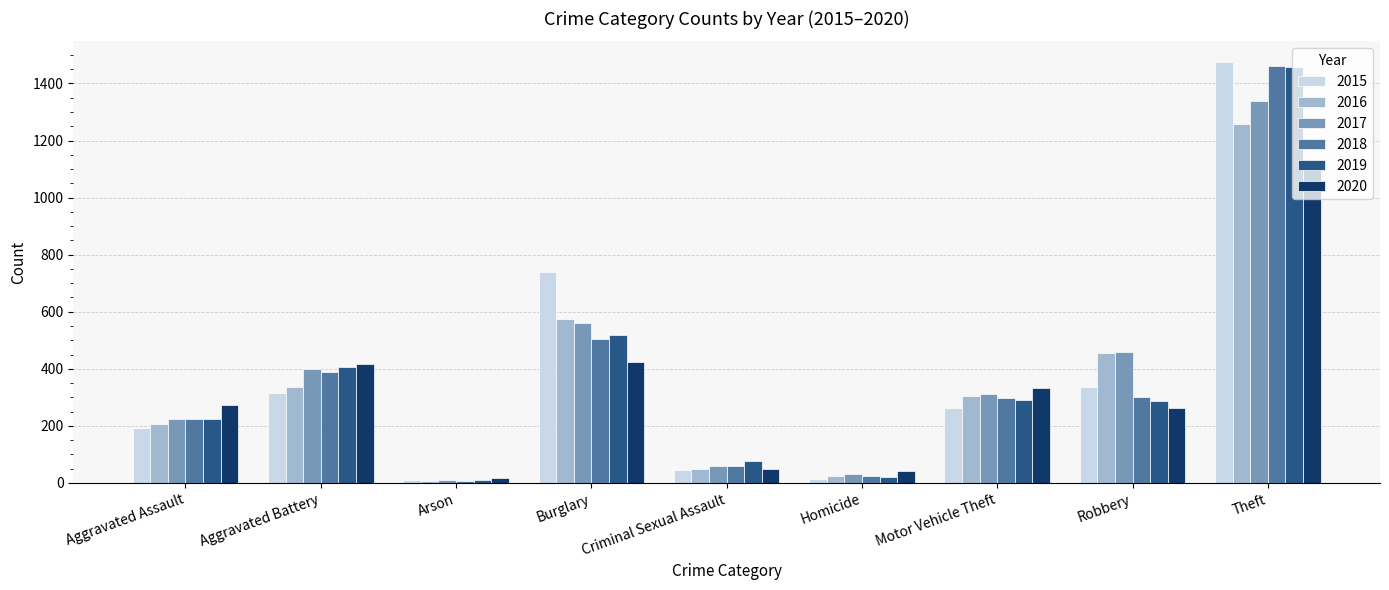

What is the spread (max minus min) of values at Motor Vehicle Theft?

70